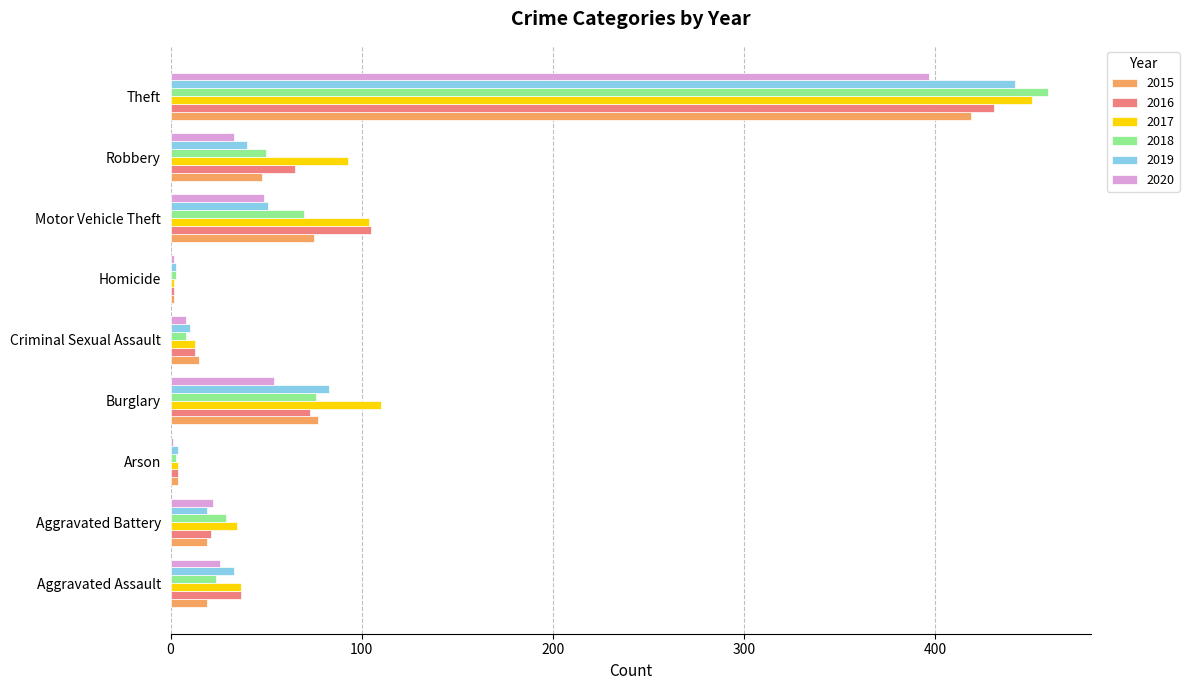

Which series has the largest range (max minus min)?

2018